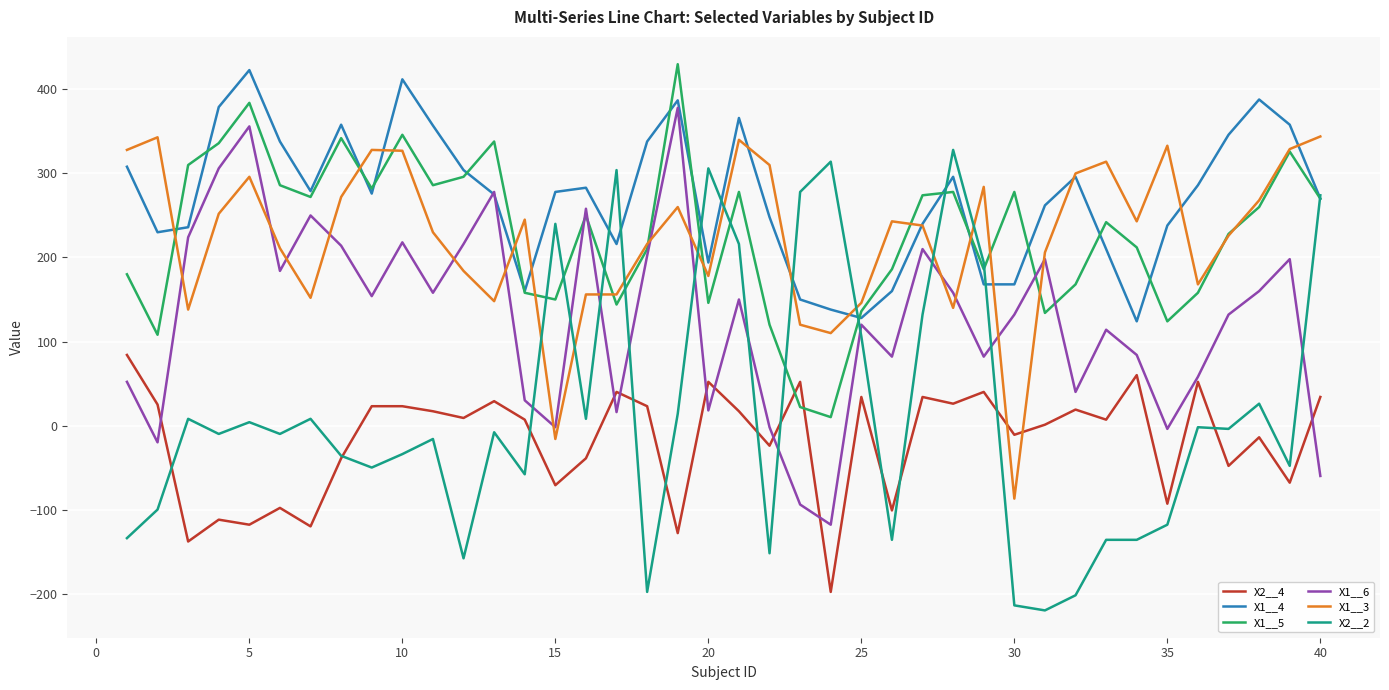

Is this an area chart (filled region under the line)?

No